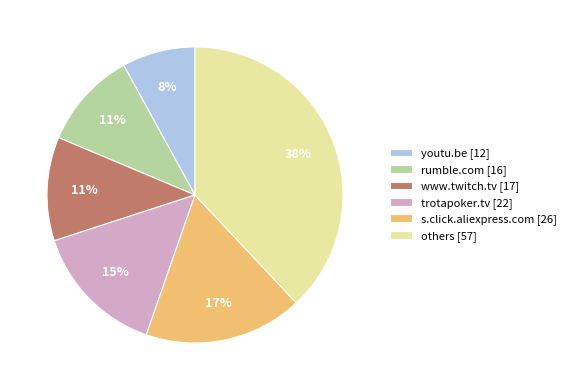

Combined, do youtu.be [12] and rumble.com [16] account for over 50%?

No